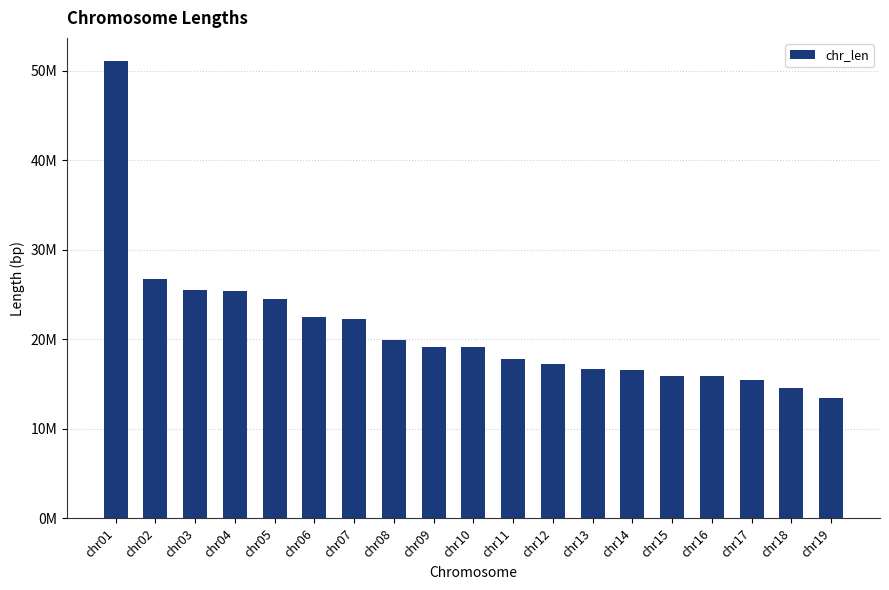

List the labels in order of value, smallest first.

chr19, chr18, chr17, chr16, chr15, chr14, chr13, chr12, chr11, chr10, chr09, chr08, chr07, chr06, chr05, chr04, chr03, chr02, chr01